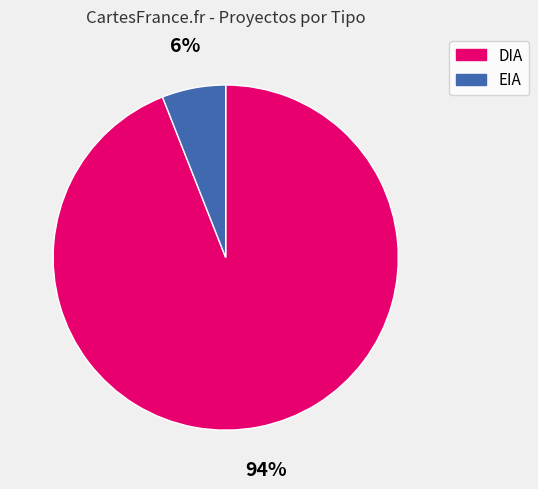

Is it true that EIA is 6% of the pie?

True